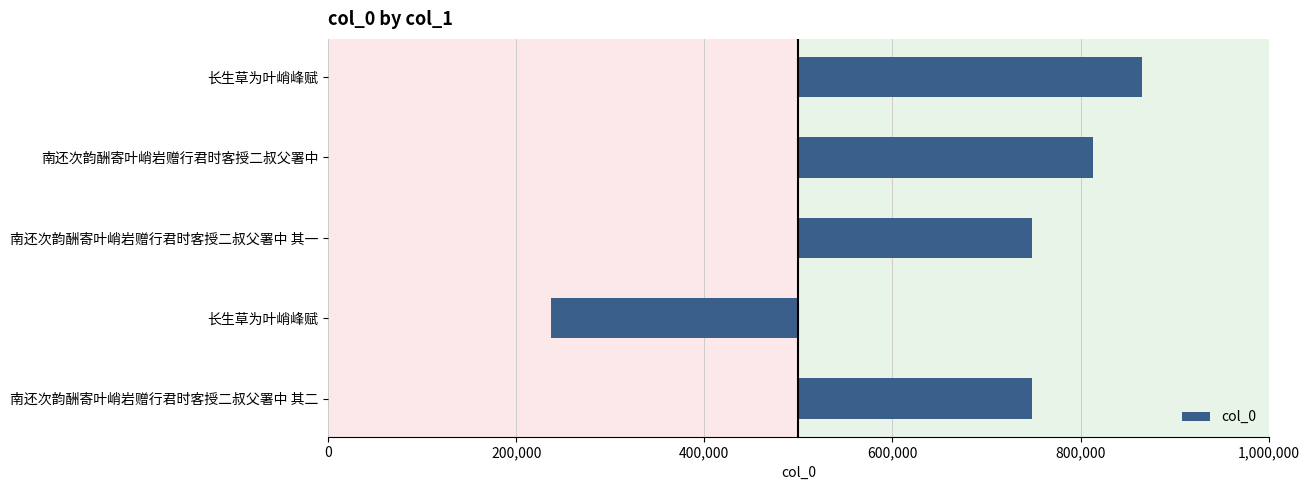

What is the sum of all values?

911368